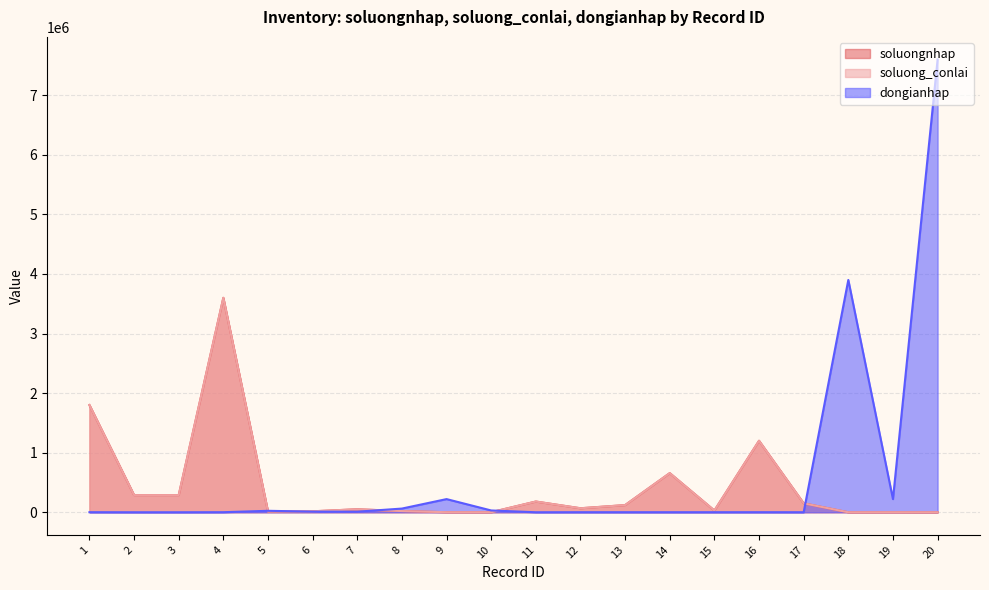

Rank the series by their maximum value, from highest to lowest.

dongianhap, soluongnhap, soluong_conlai